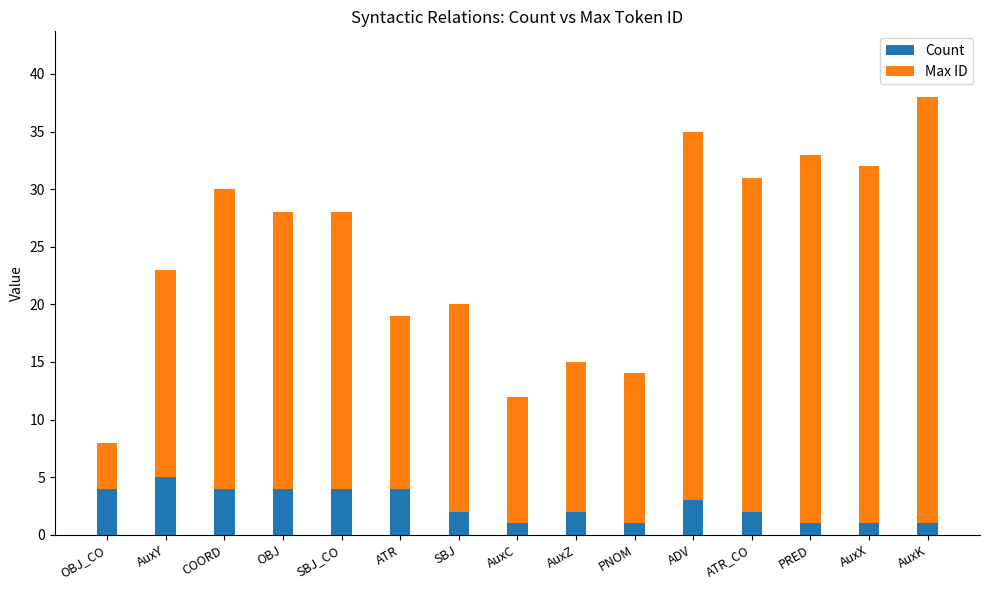

At which label does Count reach its peak?

AuxY